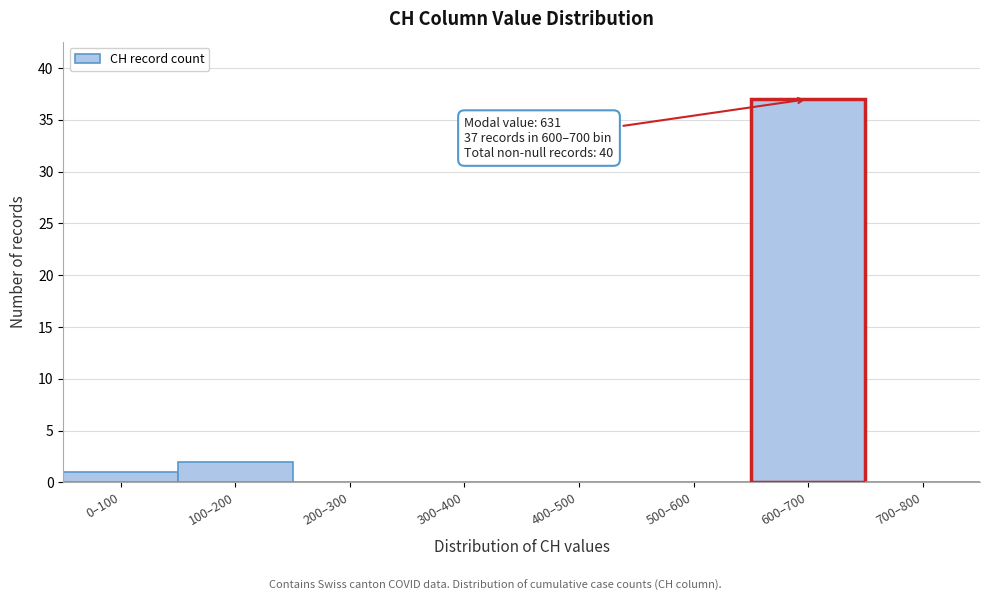

Reading left to right, transcribe all the data shown in this chart.

0–100=1	100–200=2	200–300=0	300–400=0	400–500=0	500–600=0	600–700=37	700–800=0